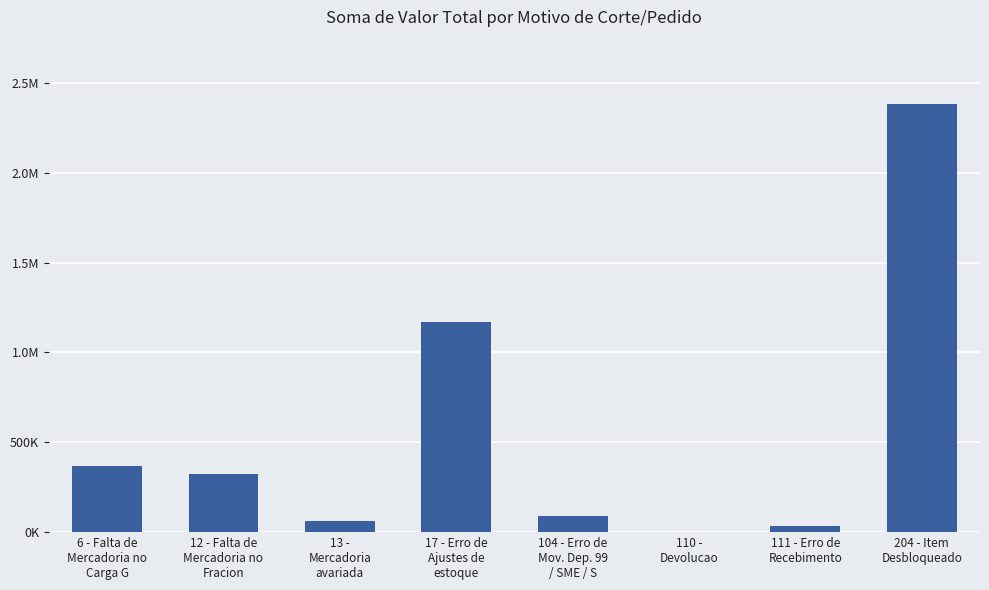

Rank the categories by value from lowest to highest.

110 -
Devolucao, 111 - Erro de
Recebimento, 13 -
Mercadoria
avariada, 104 - Erro de
Mov. Dep. 99
/ SME / S, 12 - Falta de
Mercadoria no
Fracion, 6 - Falta de
Mercadoria no
Carga G, 17 - Erro de
Ajustes de
estoque, 204 - Item
Desbloqueado